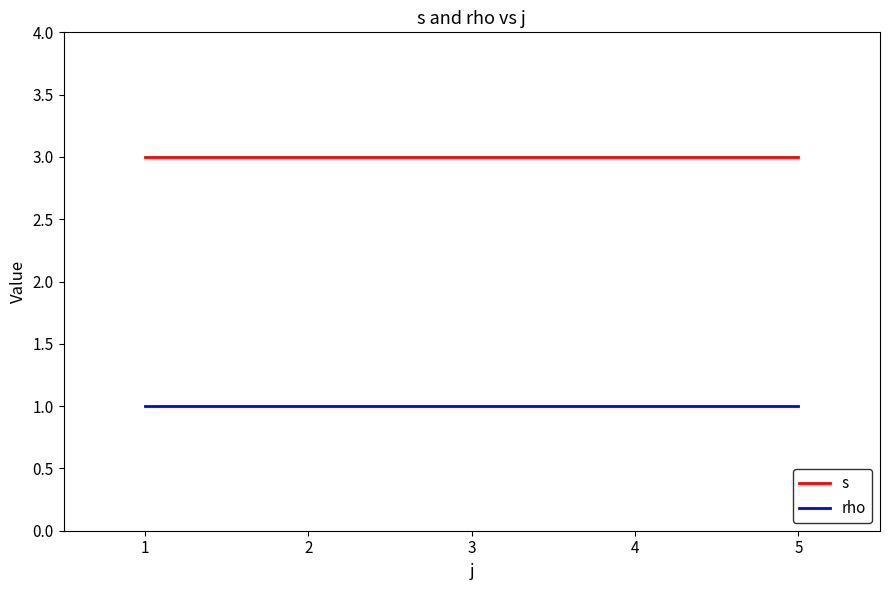

True or false: s and rho intersect in this chart.

False